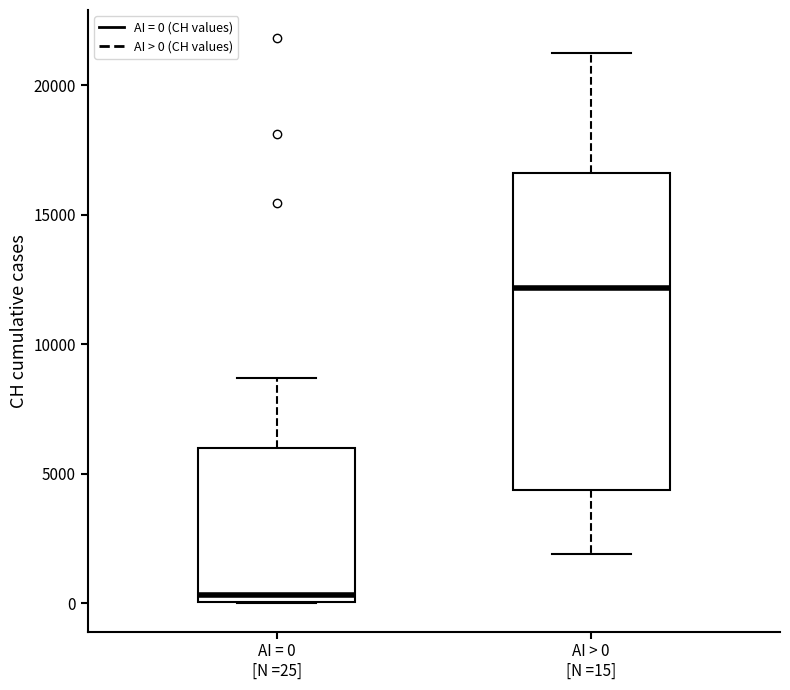

Comparing the boxes themselves (not the whiskers), which one is the tallest?

AI > 0 [N =15]